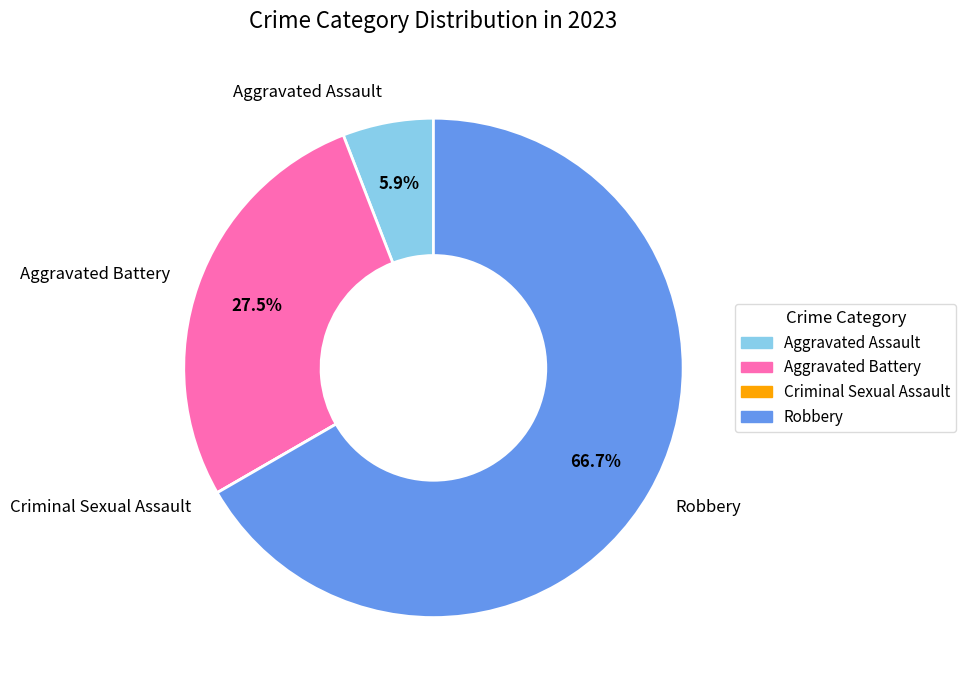

True or false: Aggravated Battery accounts for 18% of the total.

False